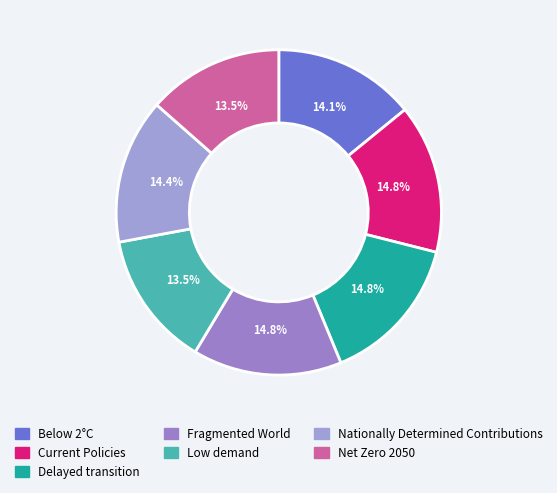

Which slice is the largest?

Fragmented World